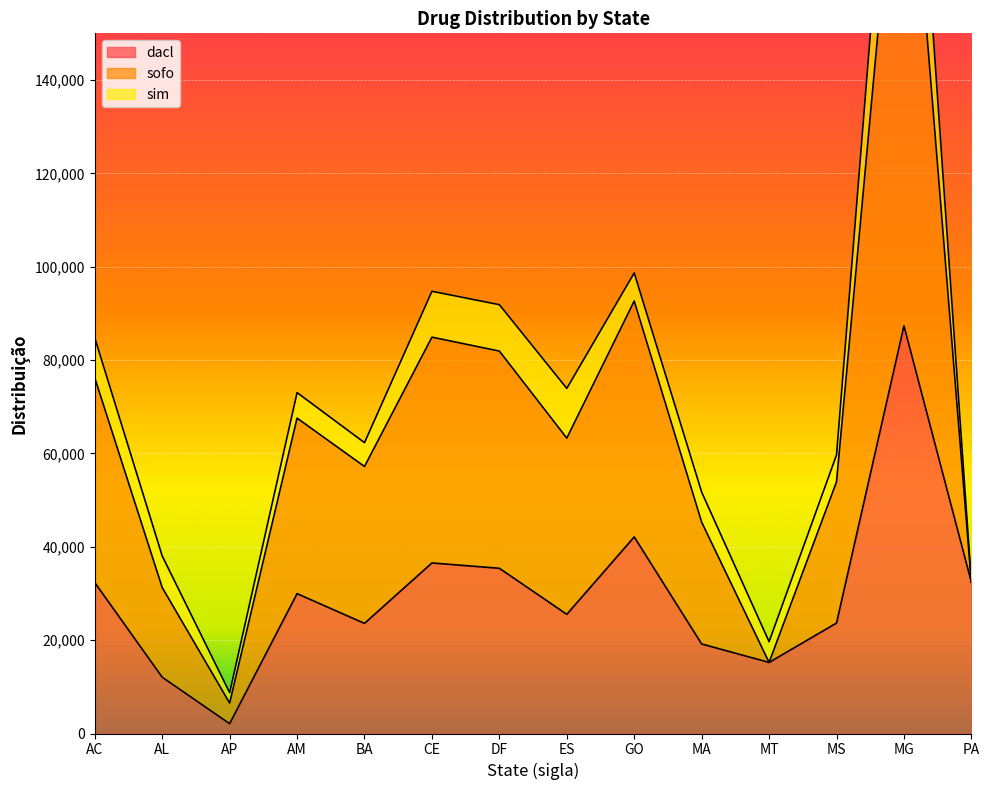

What is the difference between the sofo values at AM and MA?

21316